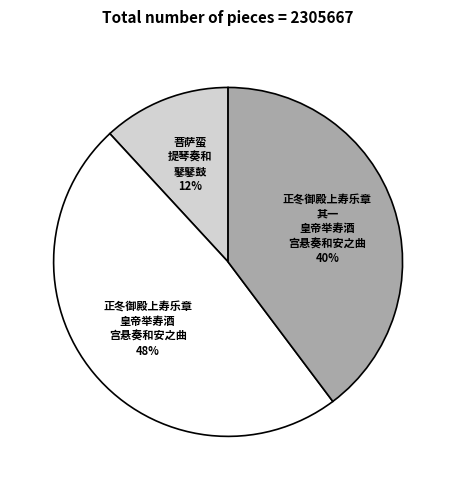

Does any single category account for the majority?

No